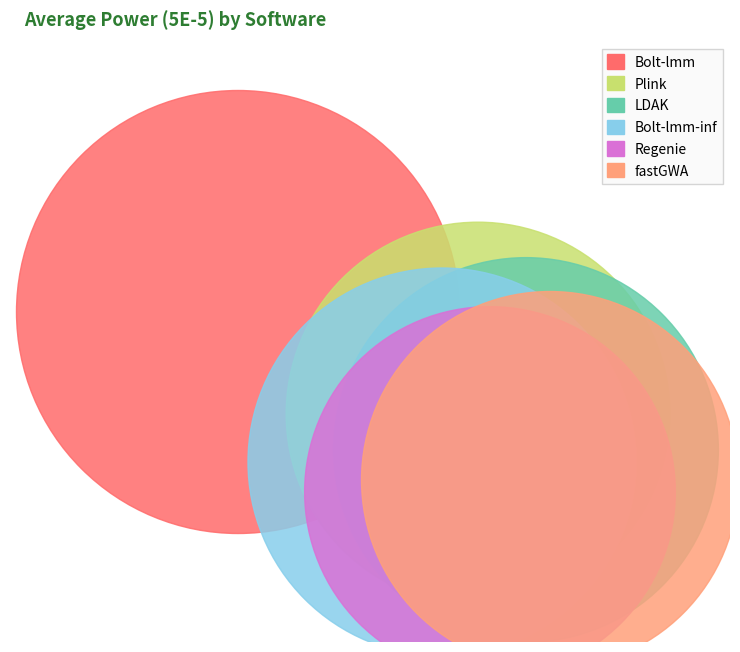

To the nearest percent, what is the difference between the Regenie and Bolt-lmm-inf slice percentages?

1%